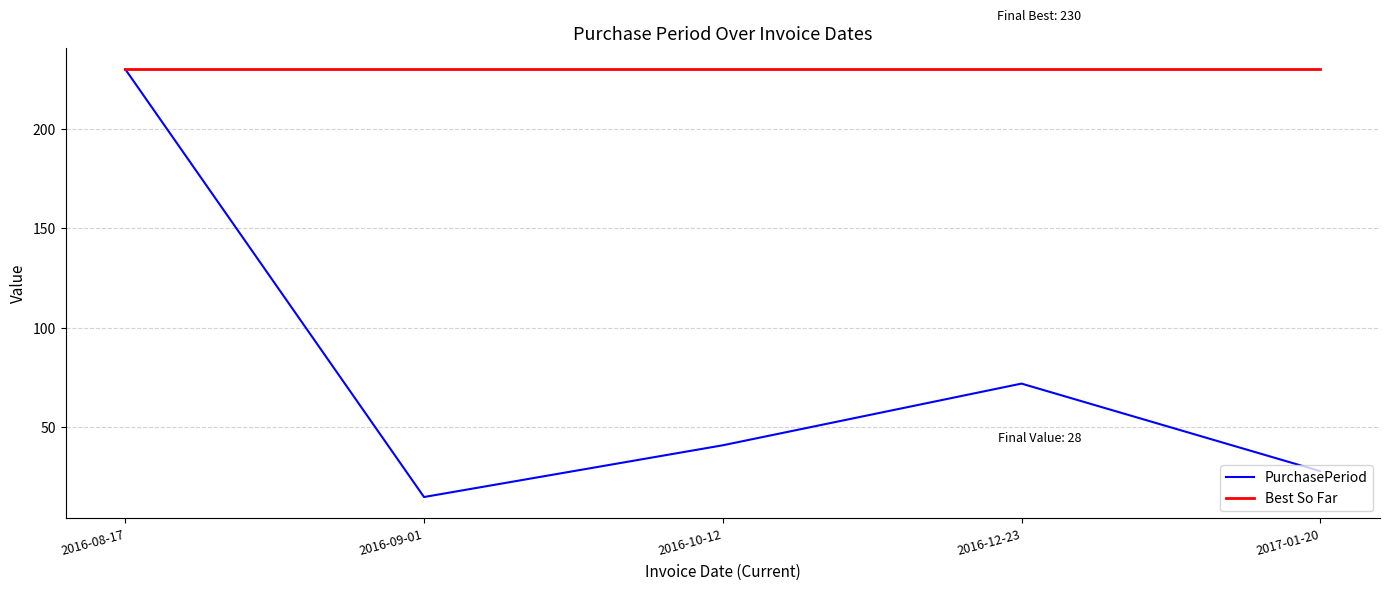

Is the value of PurchasePeriod at 2016-10-12 greater than the value of Best So Far at 2017-01-20?

No